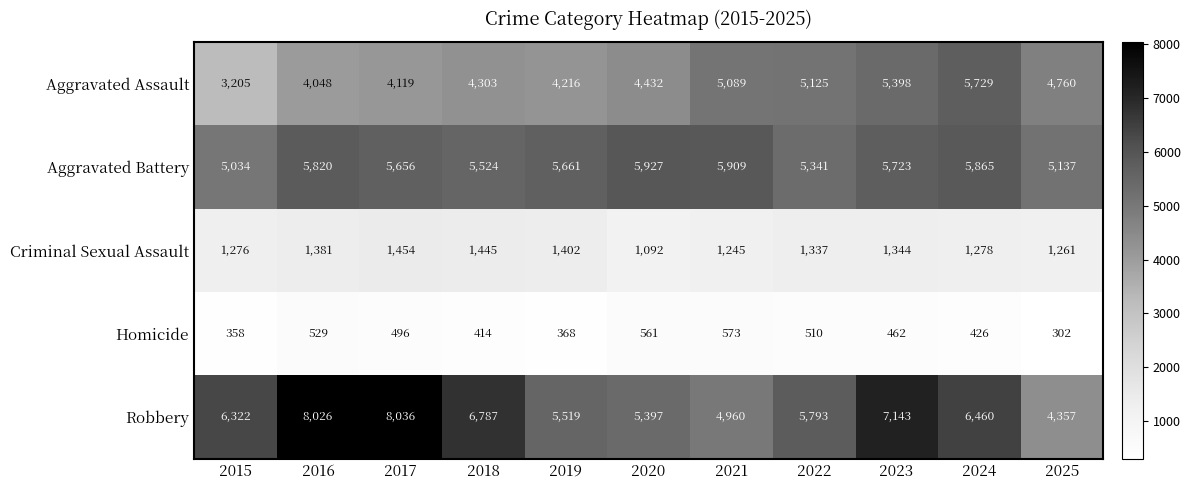

Between 2023 and 2024, which series saw the biggest shift?

Robbery